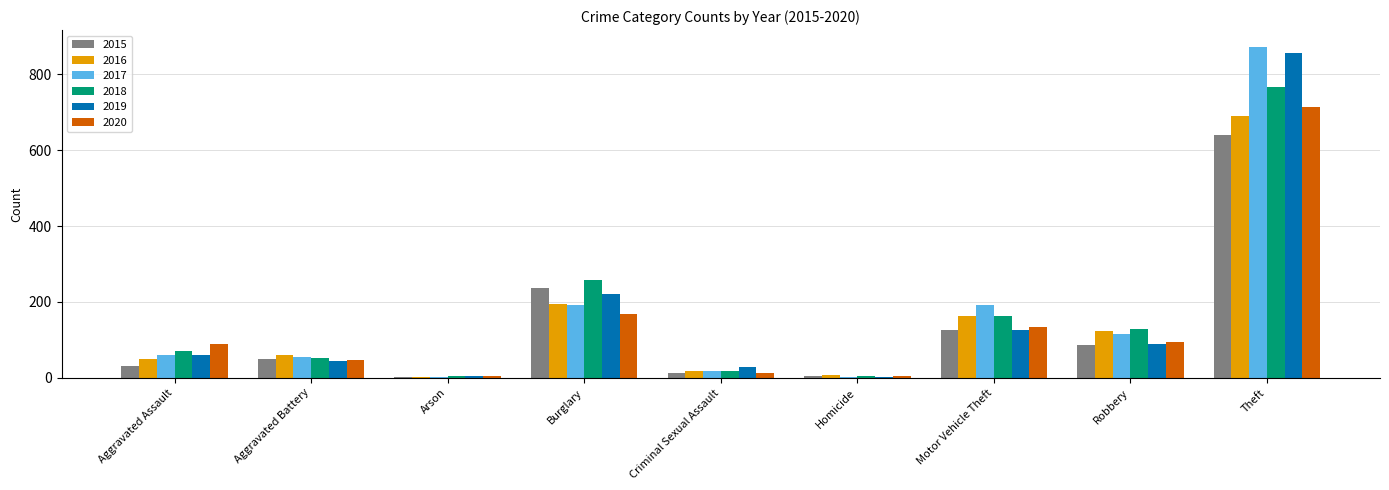

Between Aggravated Assault and Theft, which series saw the biggest shift?

2017